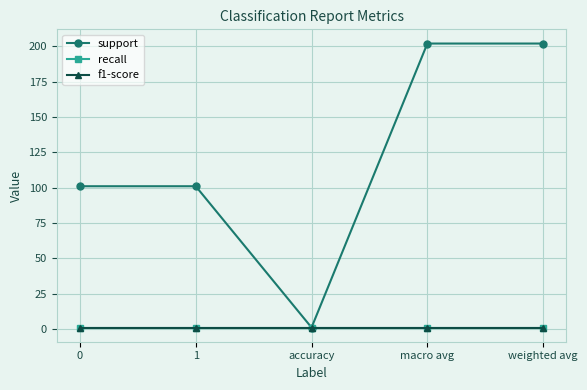

Is this an area chart (filled region under the line)?

No